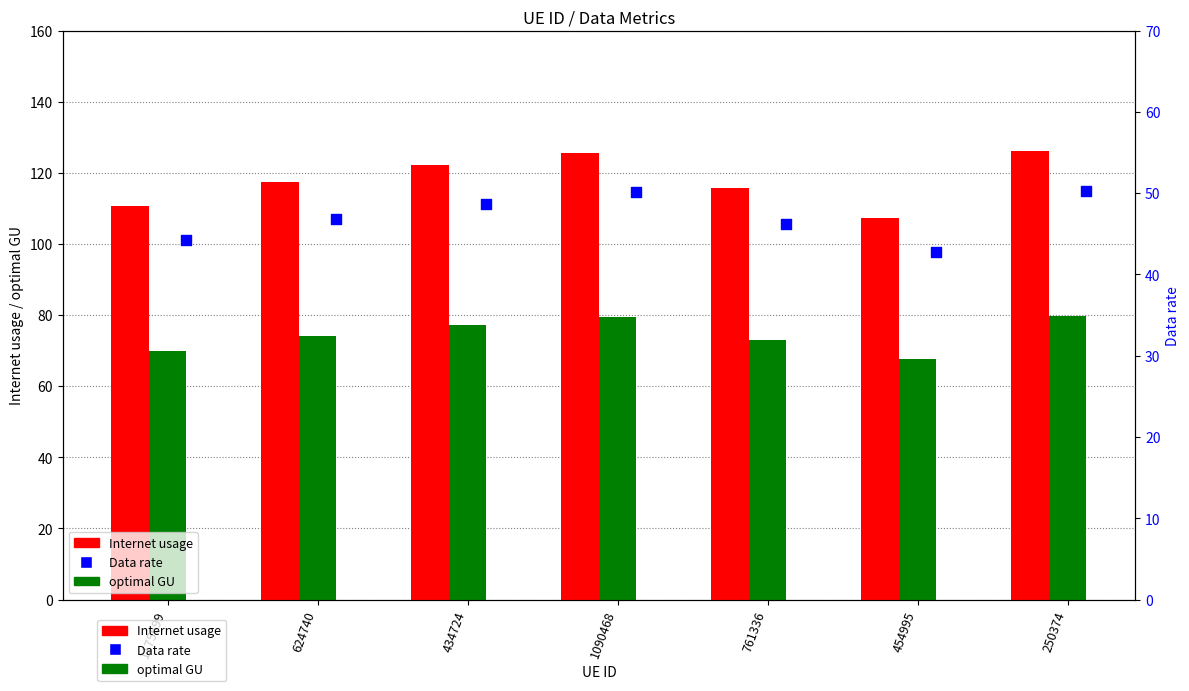

At which category is the sum across all series the highest?

250374